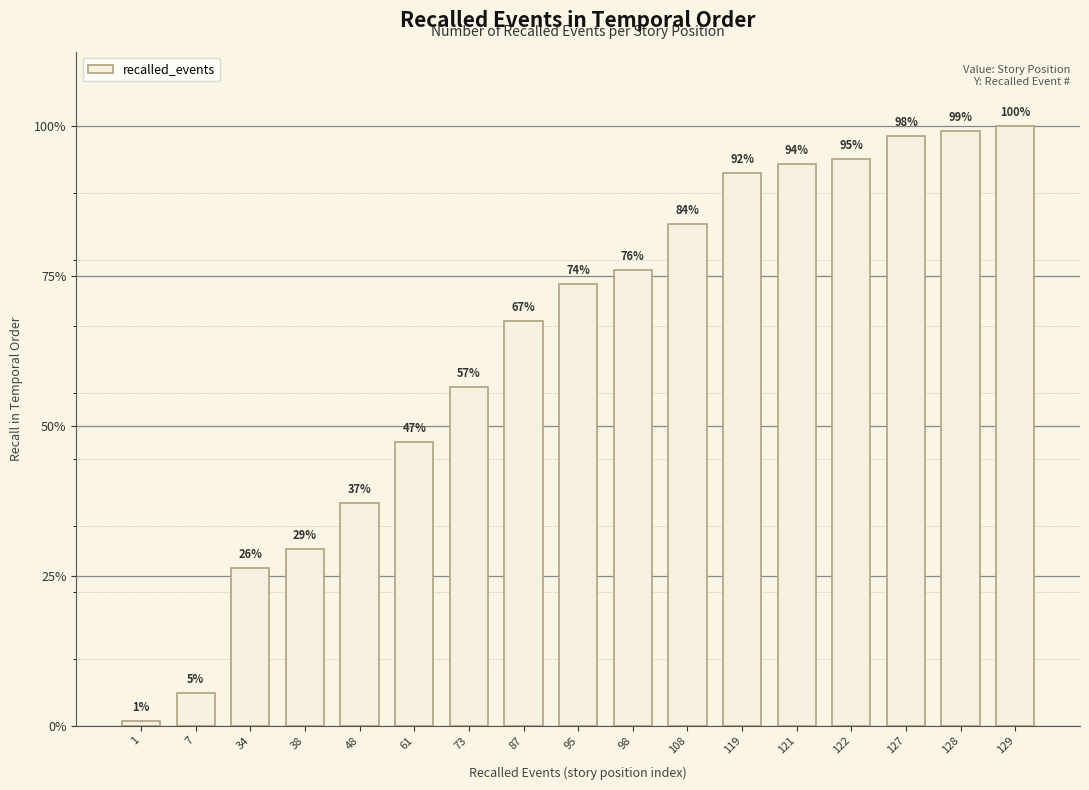

Are the bars horizontal?

No